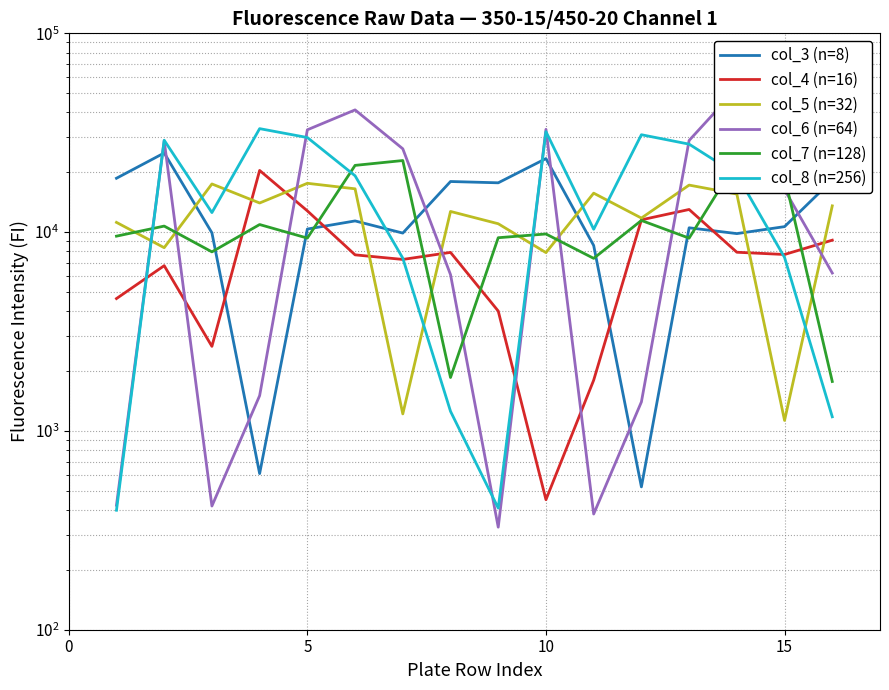

What is the difference between the second highest and minimum values in the col_8 (n=256) series?

31619